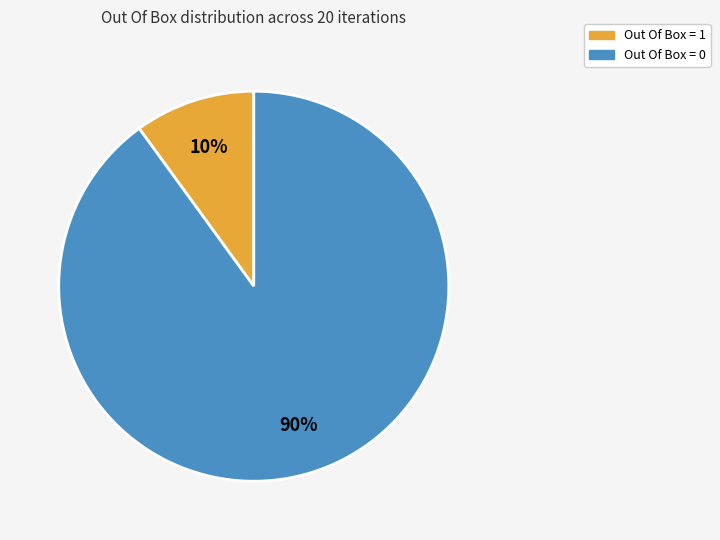

Combined, do Out Of Box = 1 and Out Of Box = 0 account for over 50%?

Yes